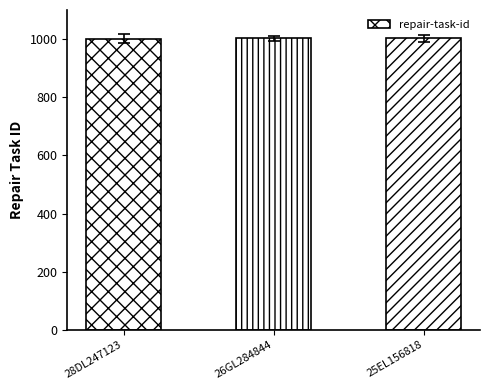

What position from the right is 28DL247123?

3